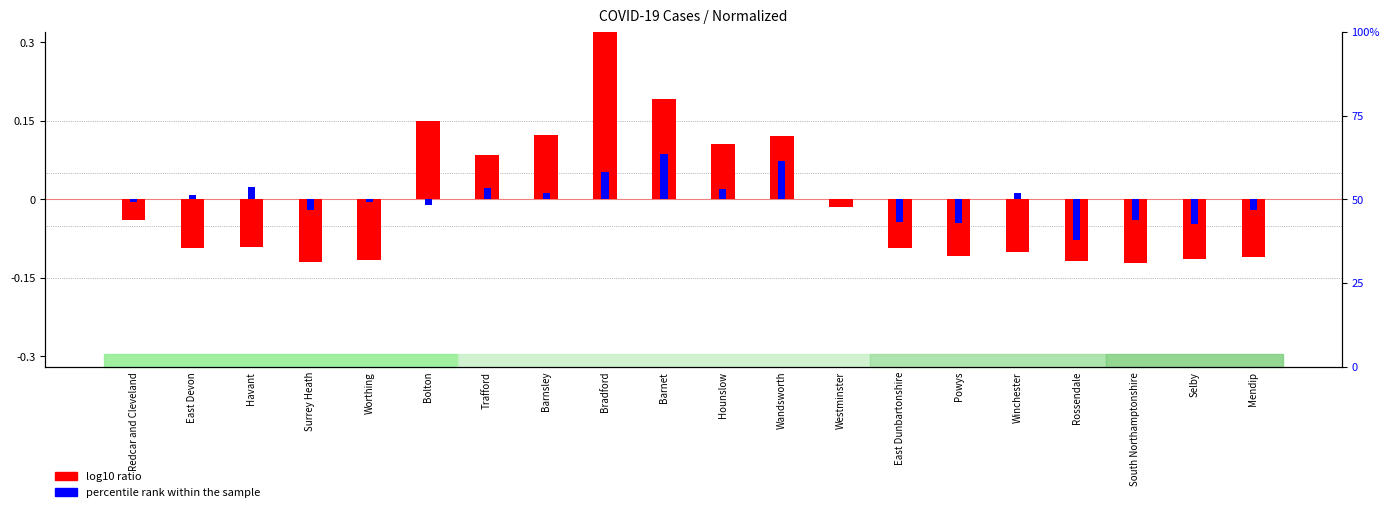

At which label does percentile rank within the sample reach its minimum?

Rossendale